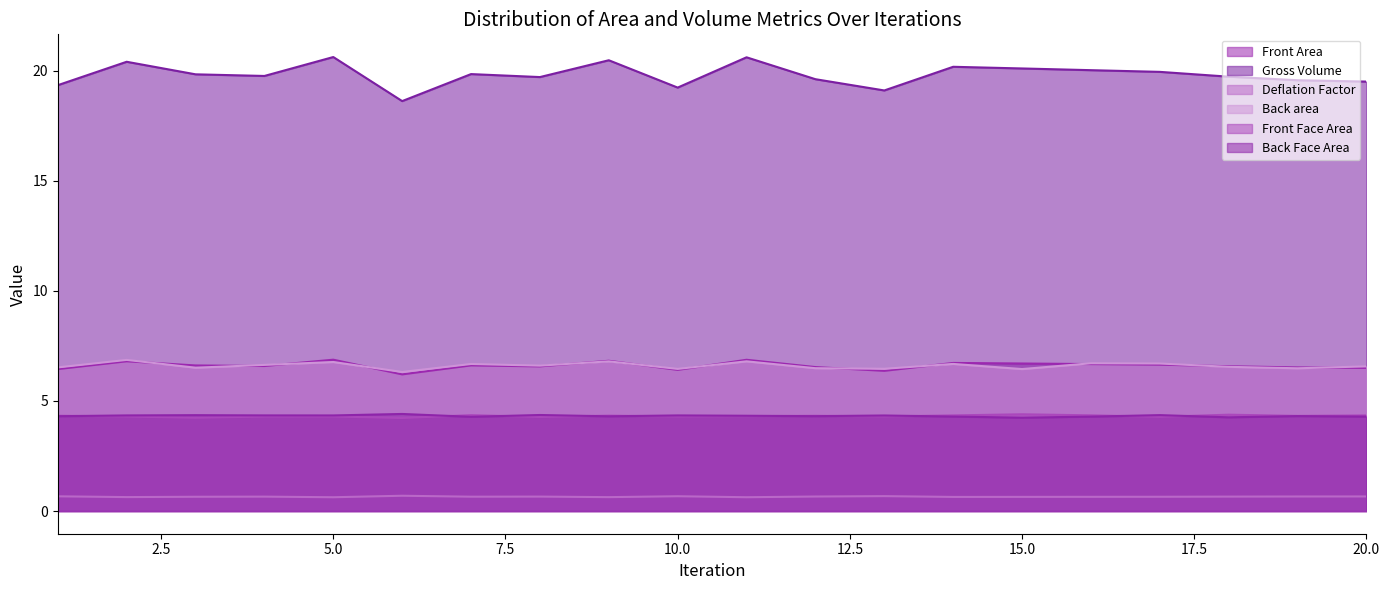

What is the value of the Back area point at the 2nd from the left?

6.9